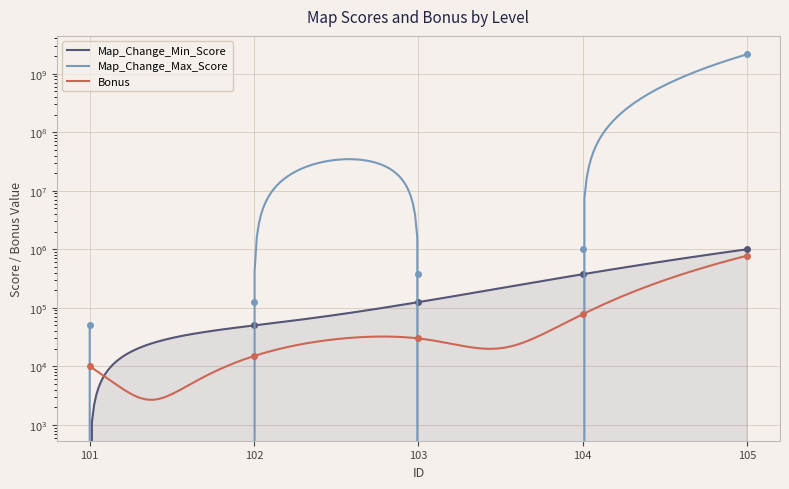

True or false: Map_Change_Min_Score has a value of 125001 at 103.

True